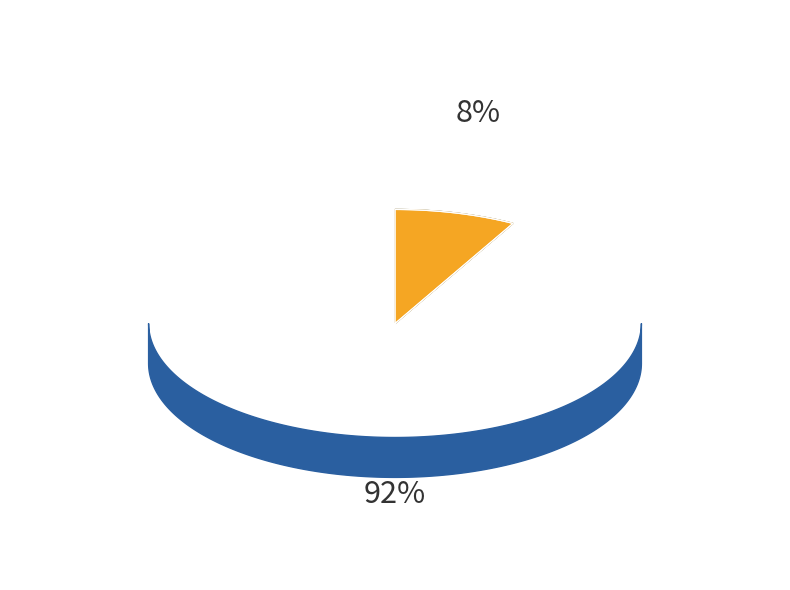

What percentage is the T2_PC2 slice, to the nearest percent?

8%